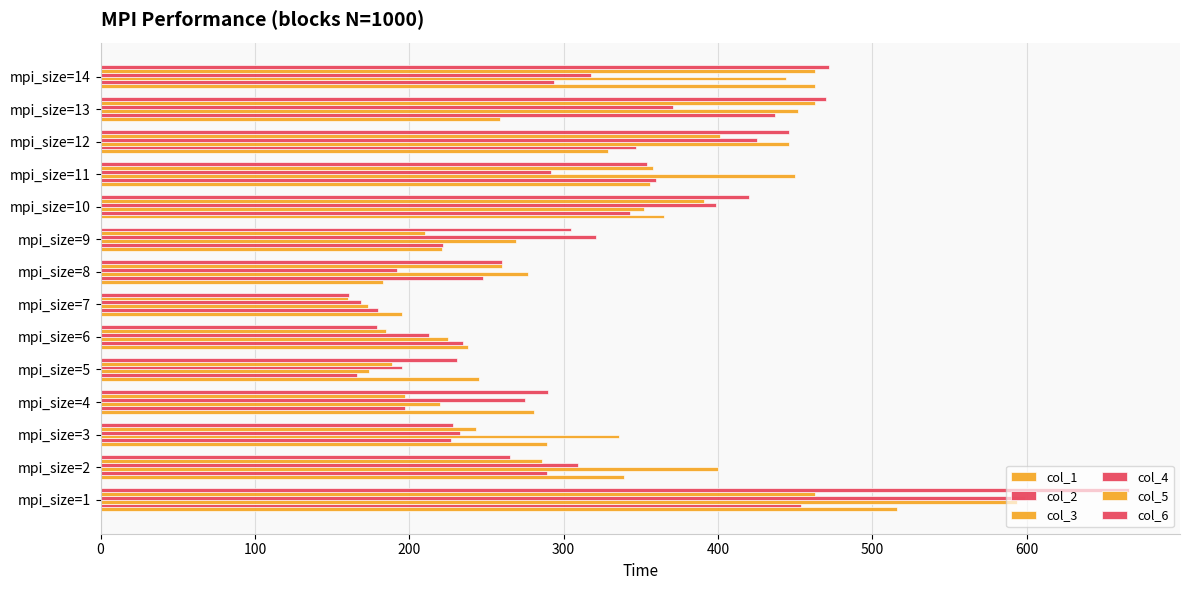

What is the value of the col_3 bar at the 3rd from the left?

336